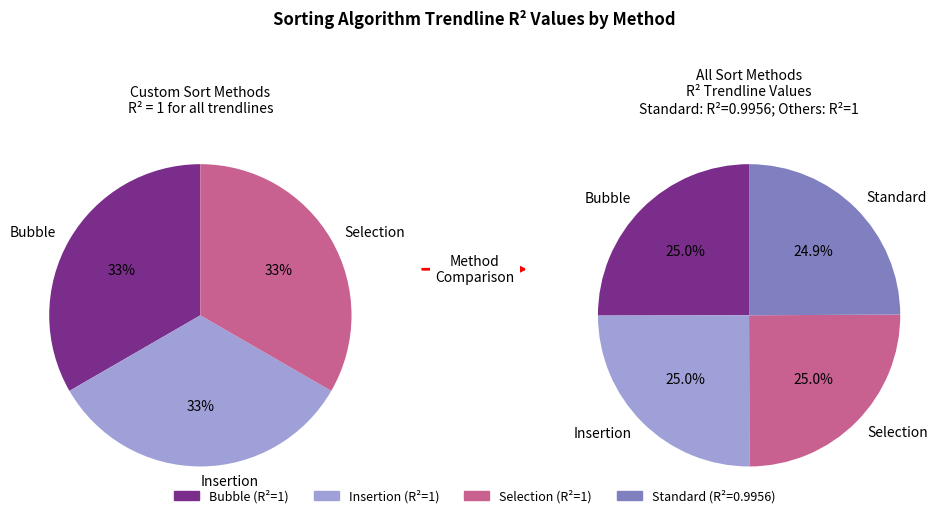

To the nearest percent, what percentage of the pie is Selection?

25%